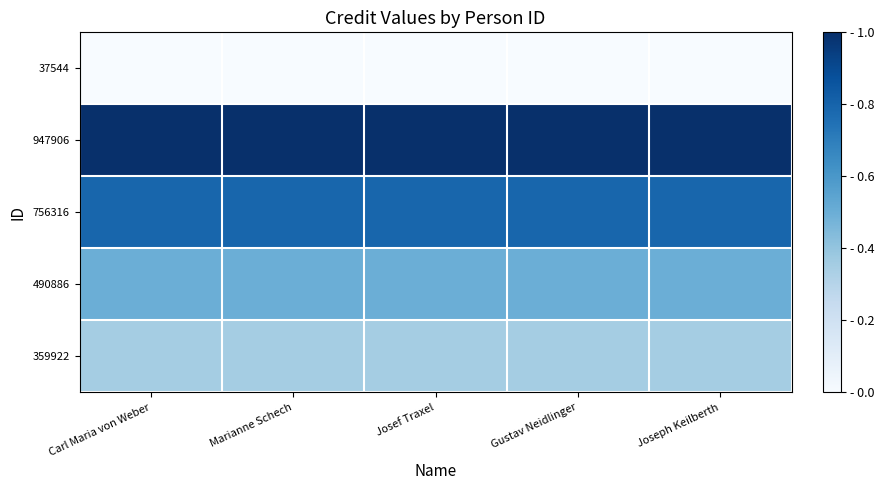

At how many categories does at least one series exceed 0?

5